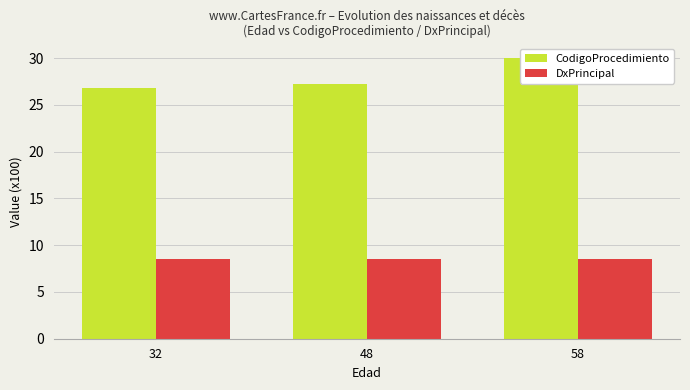

How many data points in CodigoProcedimiento are above 27?

2